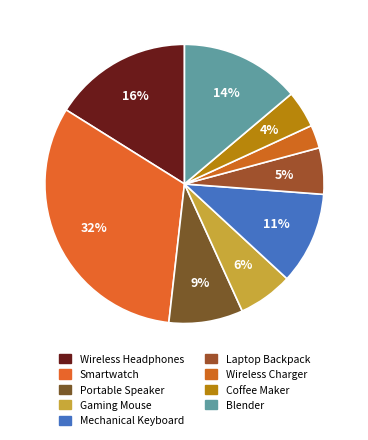

What is the smallest slice in the pie chart?

Wireless Charger